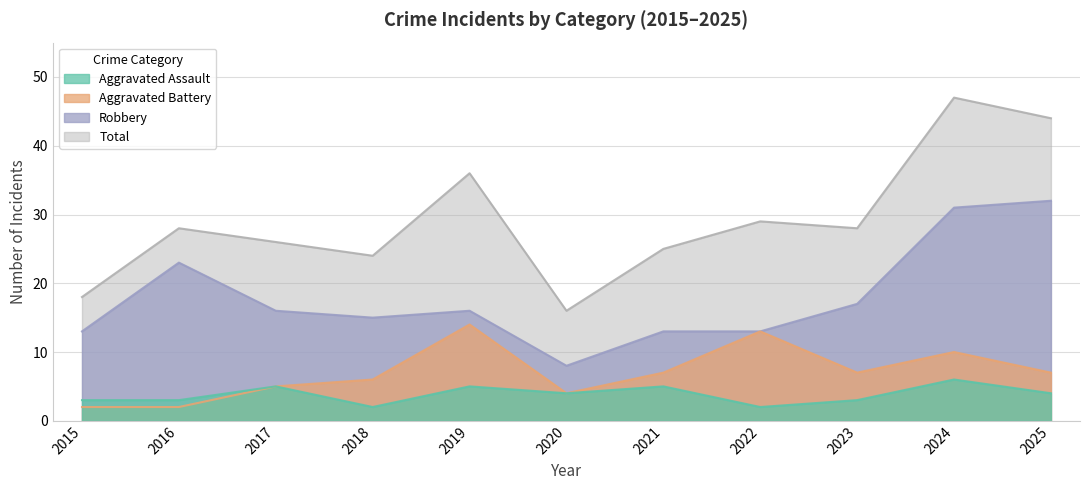

What is the value of the Robbery point at the 9th from the left?

17